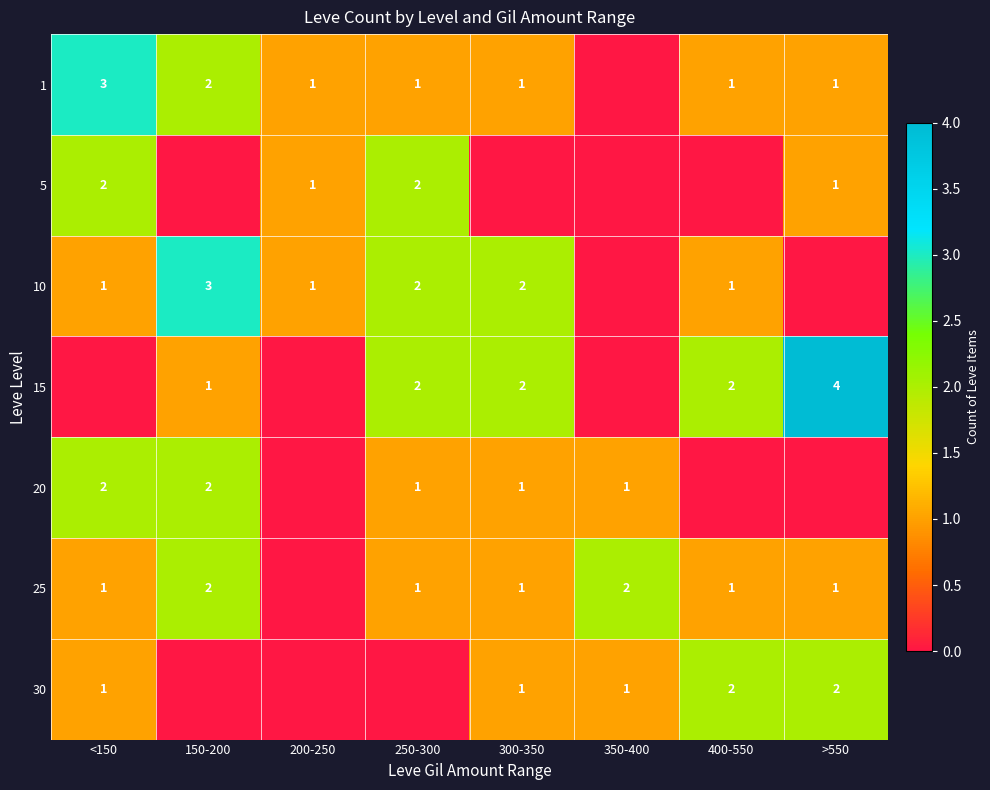

The value of 1 at 400-550 is 0. True or false?

False